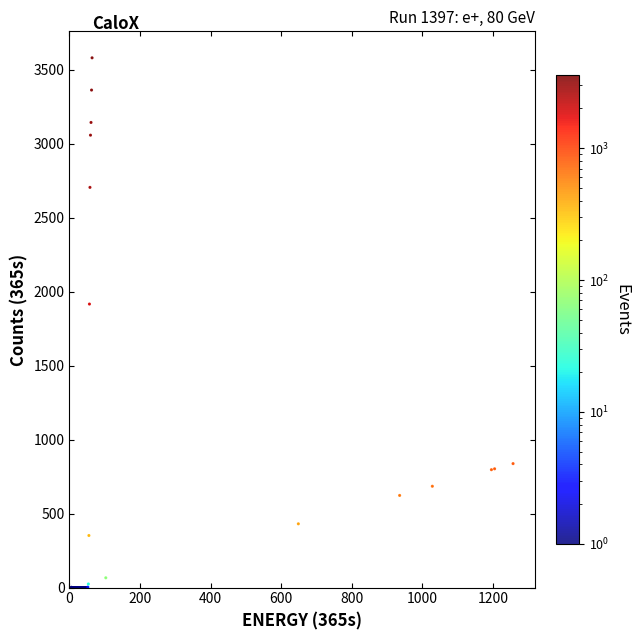

What Y value in the scatter plot is closest to 1791?

1917